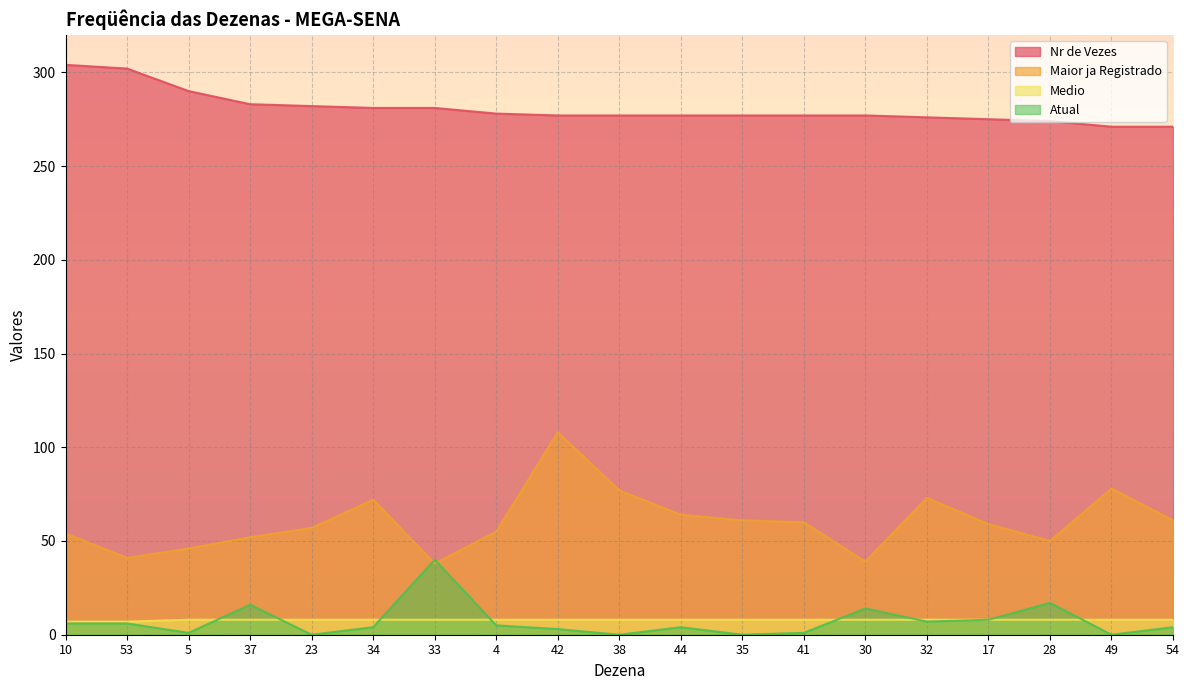

The value of Nr de Vezes at 4 is 416. True or false?

False